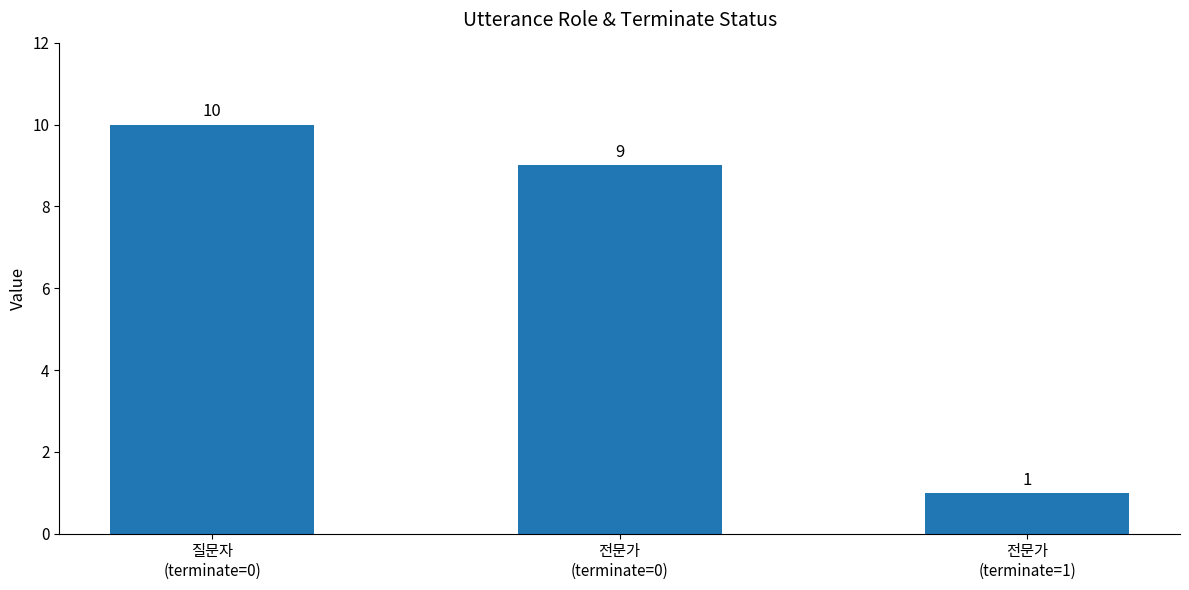

How many values are between 1 and 10?

3